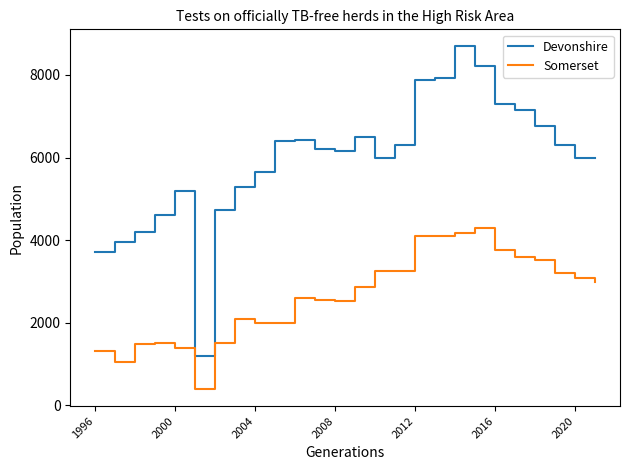

Does the chart display data point markers on the line(s)?

No